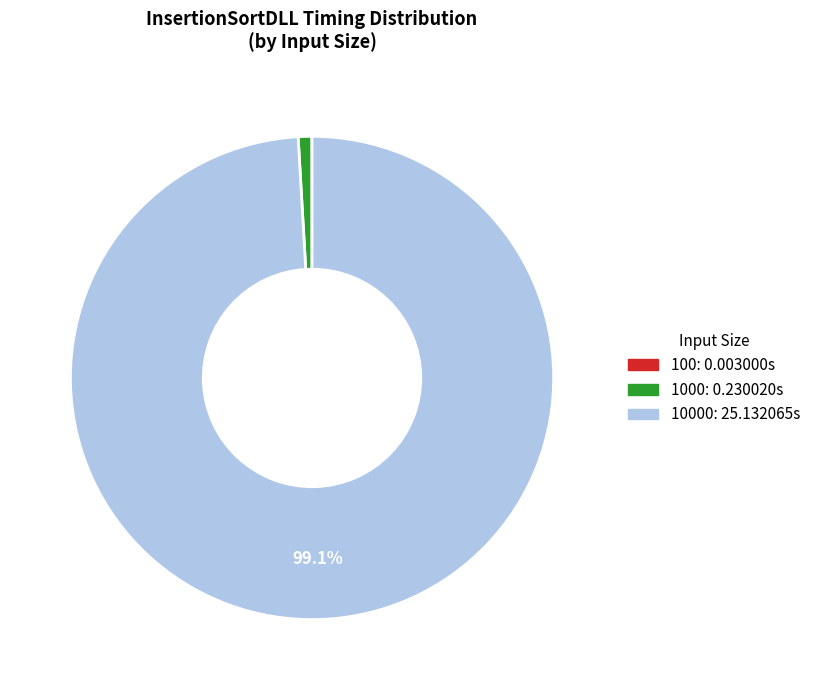

Does any single category account for the majority?

Yes